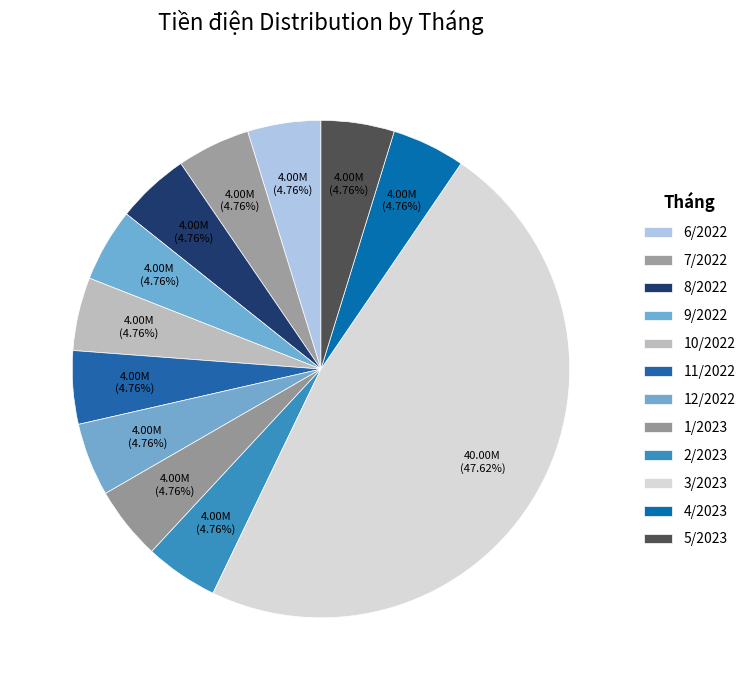

Count the number of slices in the pie.

12